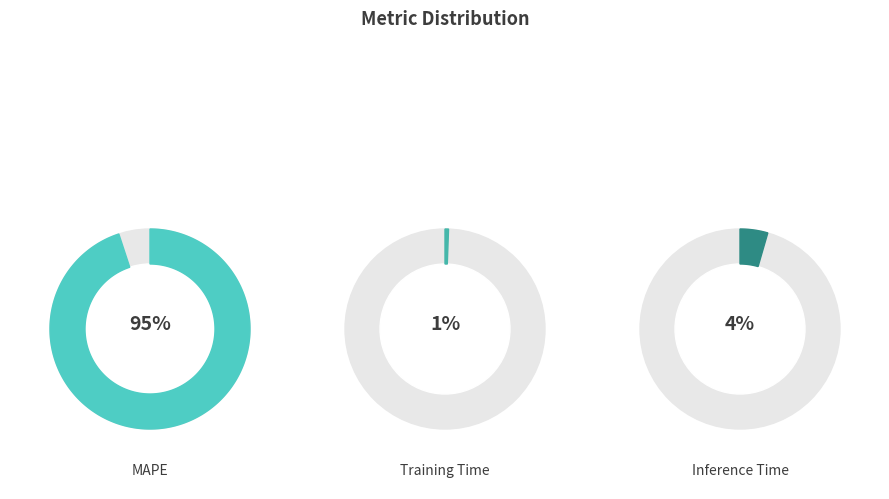

What percentage is the Inference Time slice, to the nearest percent?

4%